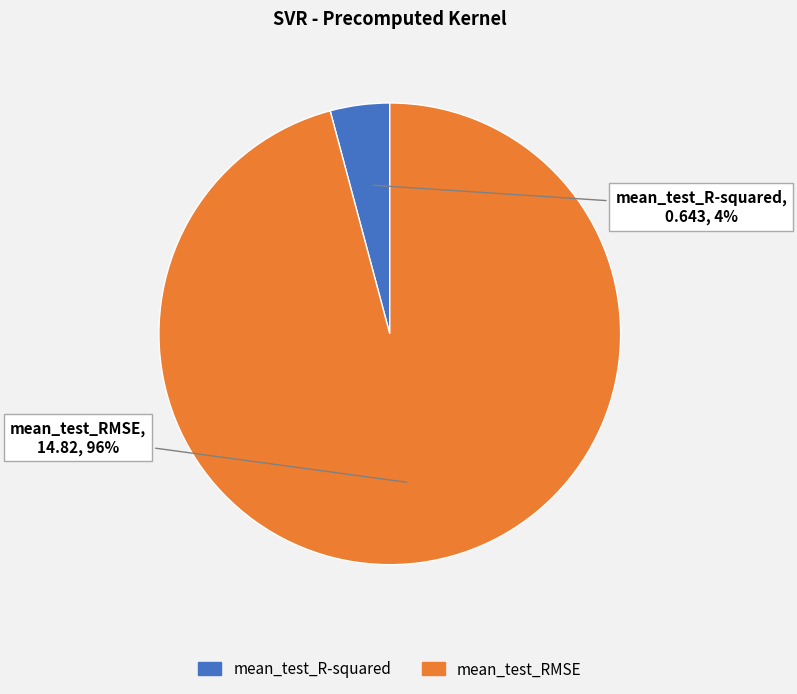

Between mean_test_R-squared and mean_test_RMSE, which is larger?

mean_test_RMSE